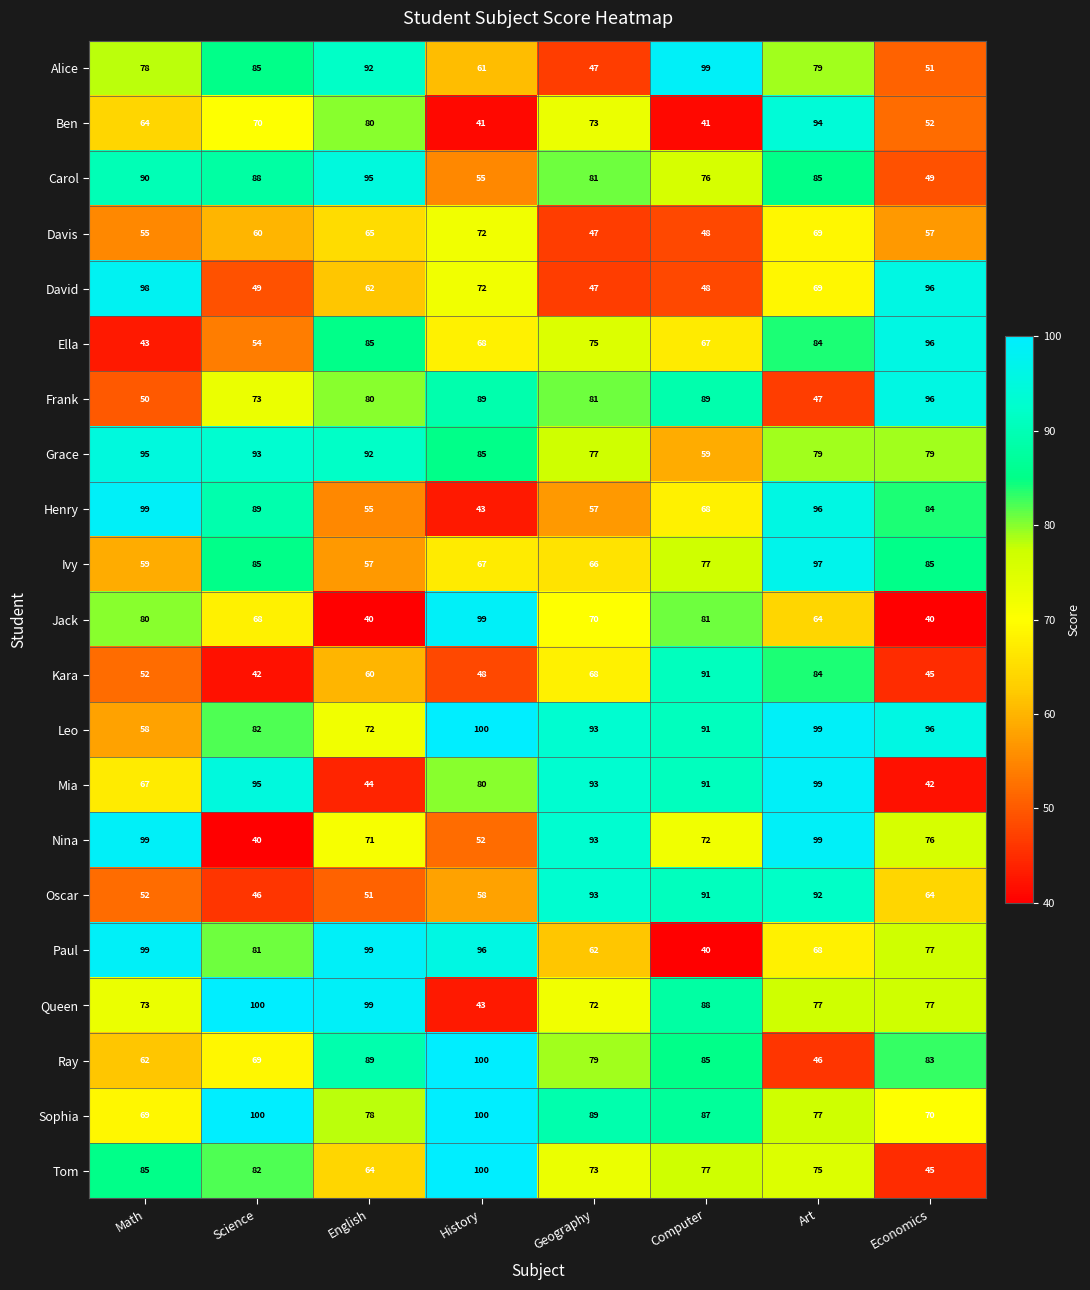

The Tom series shows 62 at History. True or false?

False